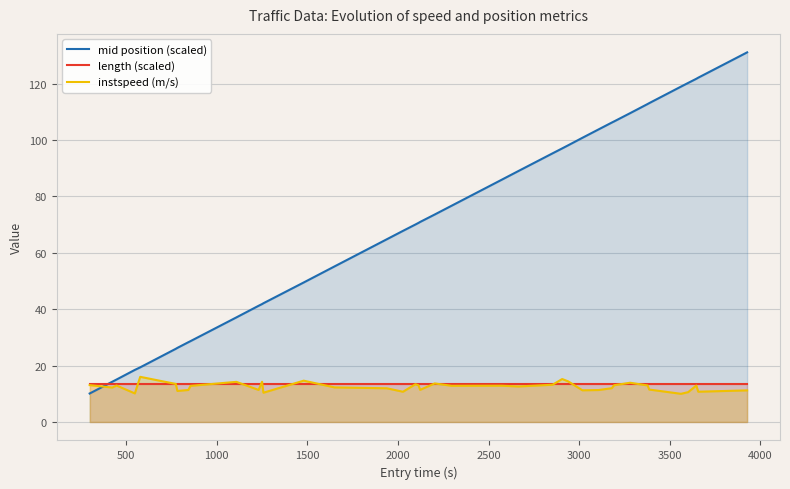

True or false: instspeed (m/s) and length (scaled) intersect in this chart.

True